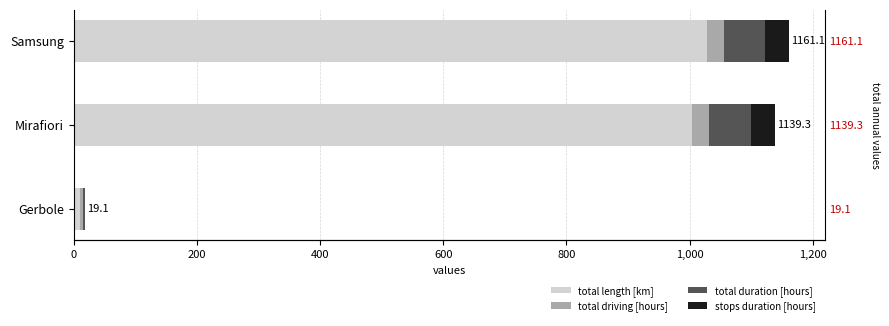

Is the value of stops duration [hours] at 200 greater than the value of total driving [hours] at 200?

Yes